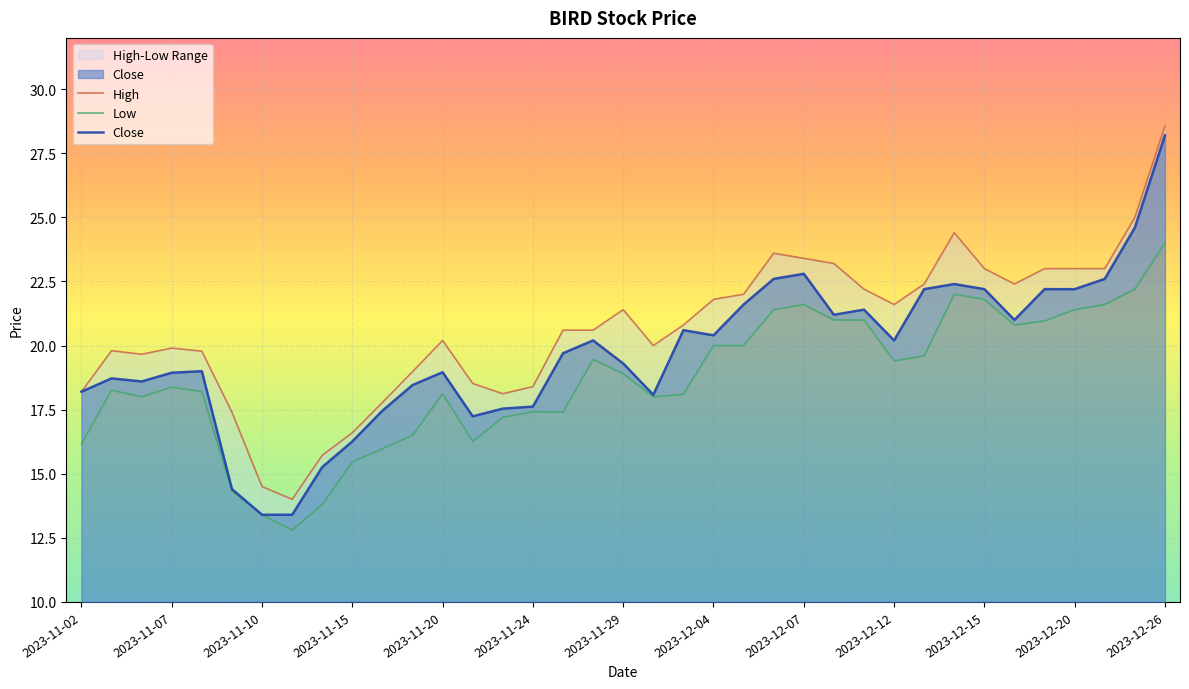

What are all the series names shown in the legend?

High, Low, Close